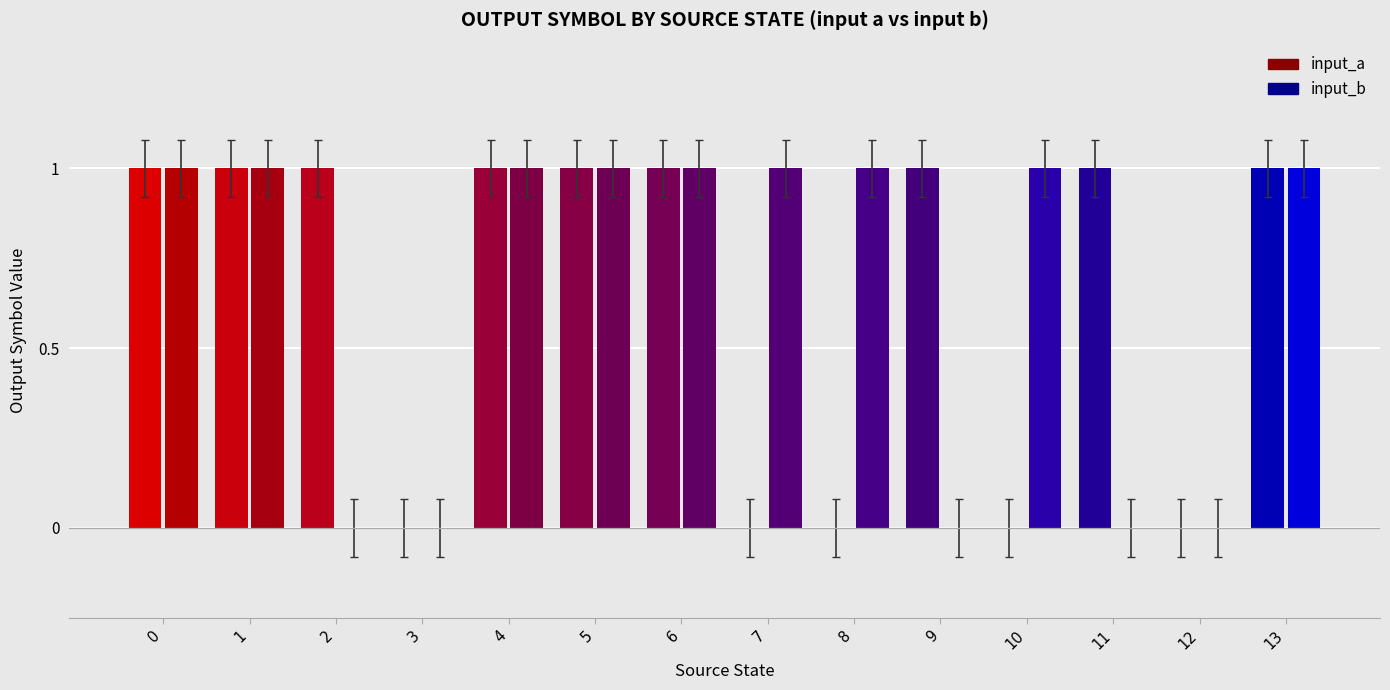

What is the sum of all input_b values?

9